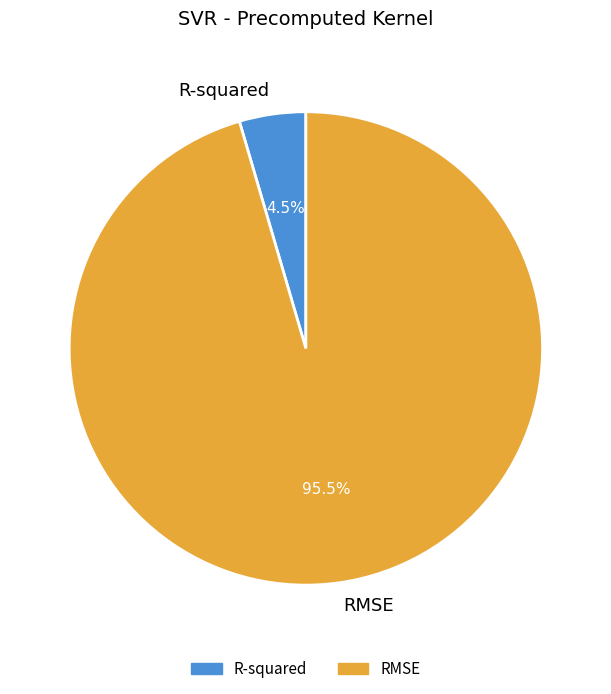

Rank the categories by value from lowest to highest.

R-squared, RMSE